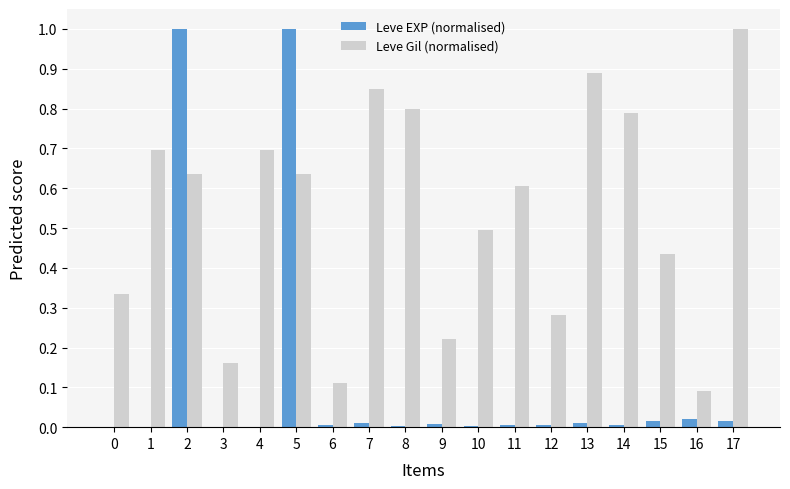

Is the value of Leve EXP (normalised) at 15 greater than the value of Leve Gil (normalised) at 6?

No